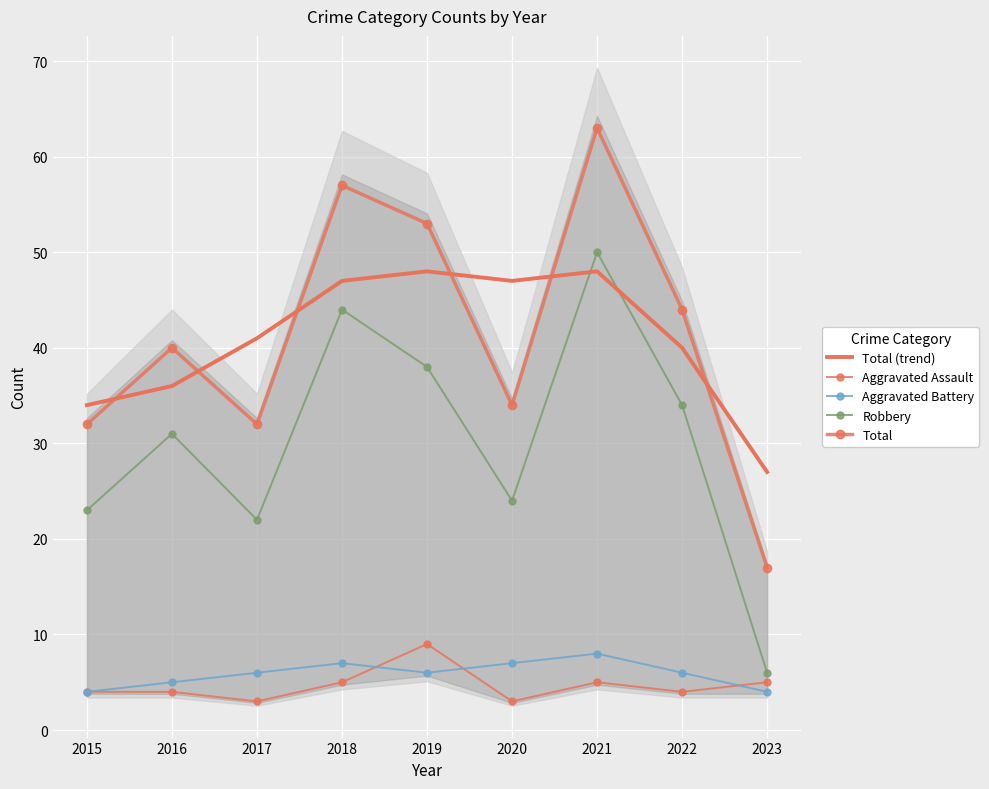

How many data points in Robbery are less than 31?

4